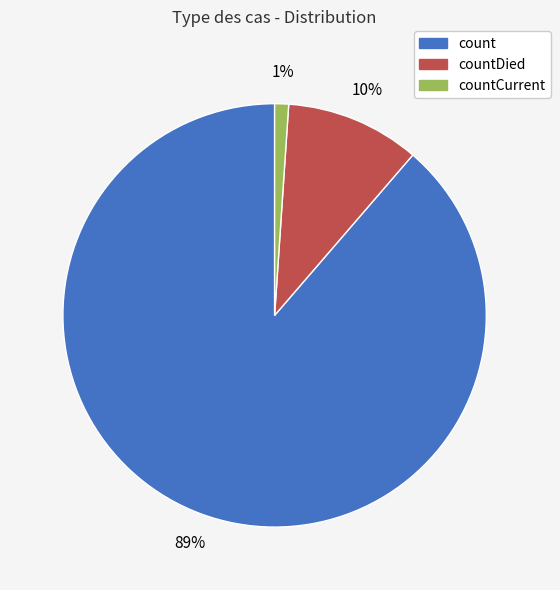

Count the number of slices in the pie.

3